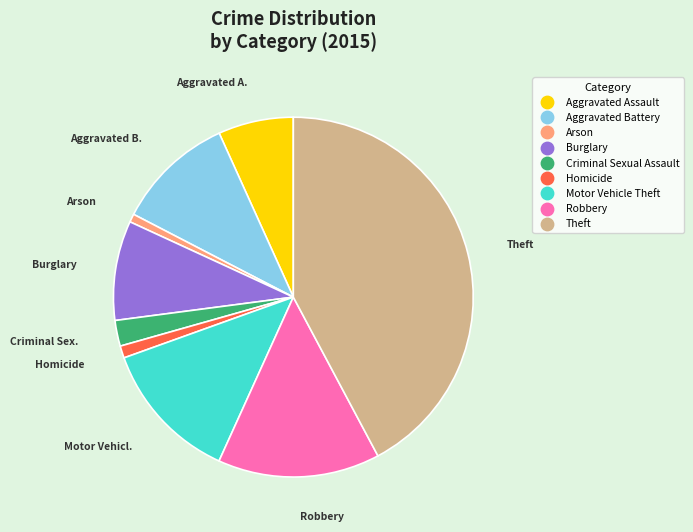

Does Arson account for over 50% of the chart?

No